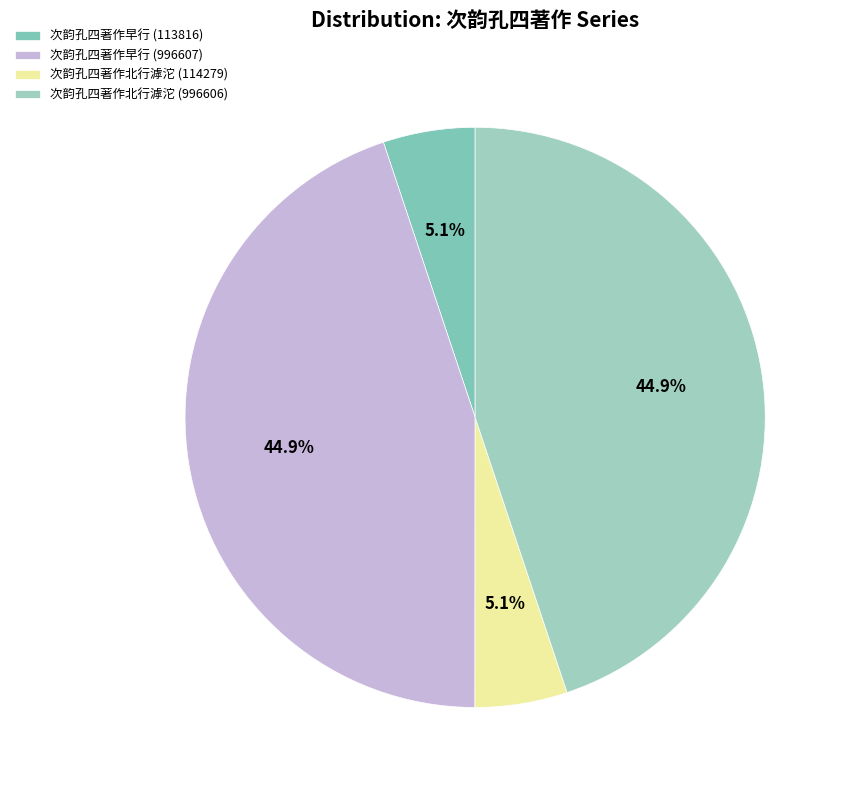

To the nearest percent, what is the difference between the largest and smallest slice percentages?

40%